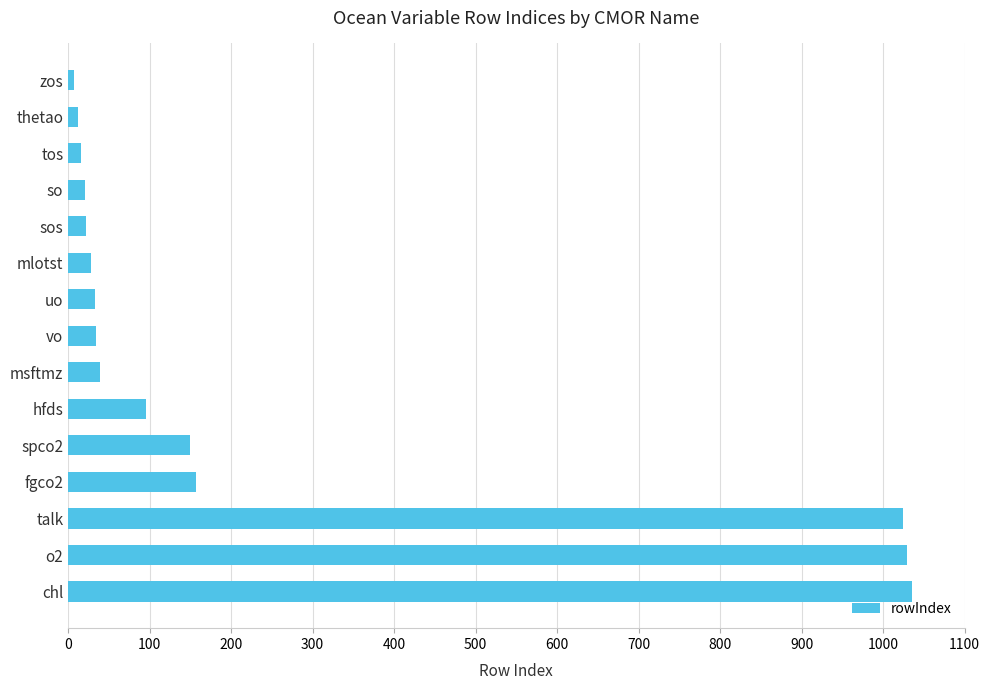

What is the greatest value displayed?

1036